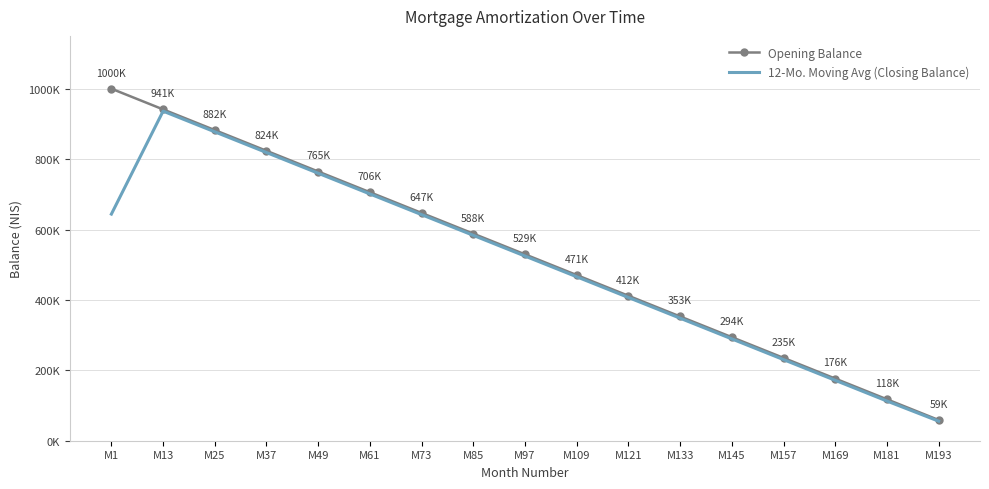

What is the greatest value displayed?

1000000.0